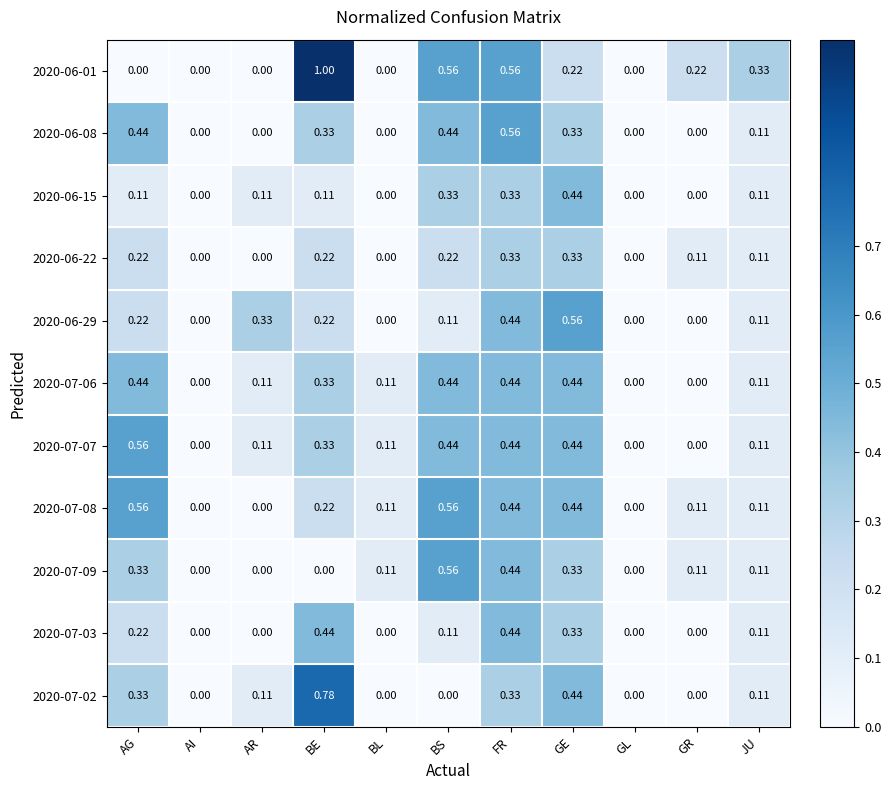

Which label corresponds to the largest value in the chart?

BE